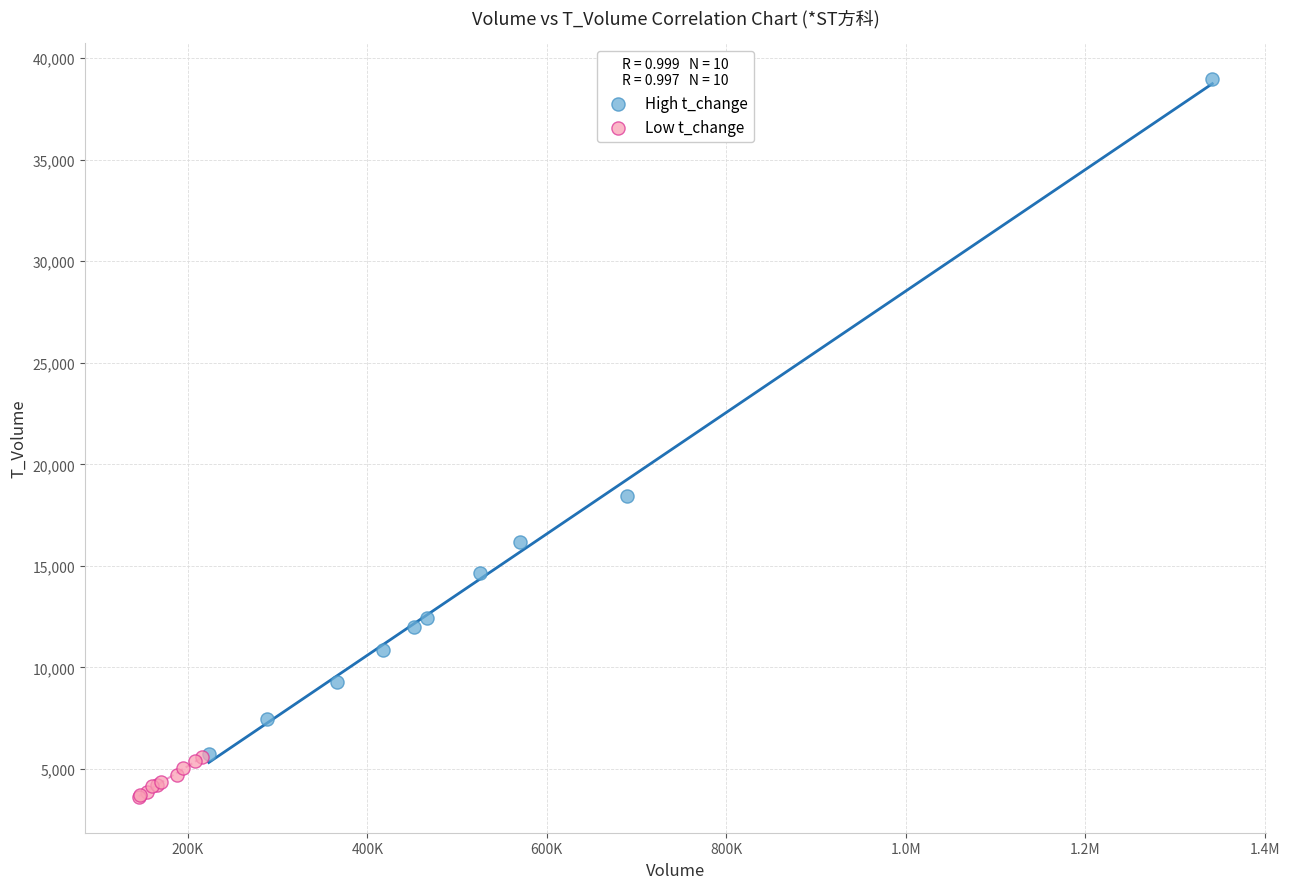

Which series reaches the maximum Y coordinate?

High t_change